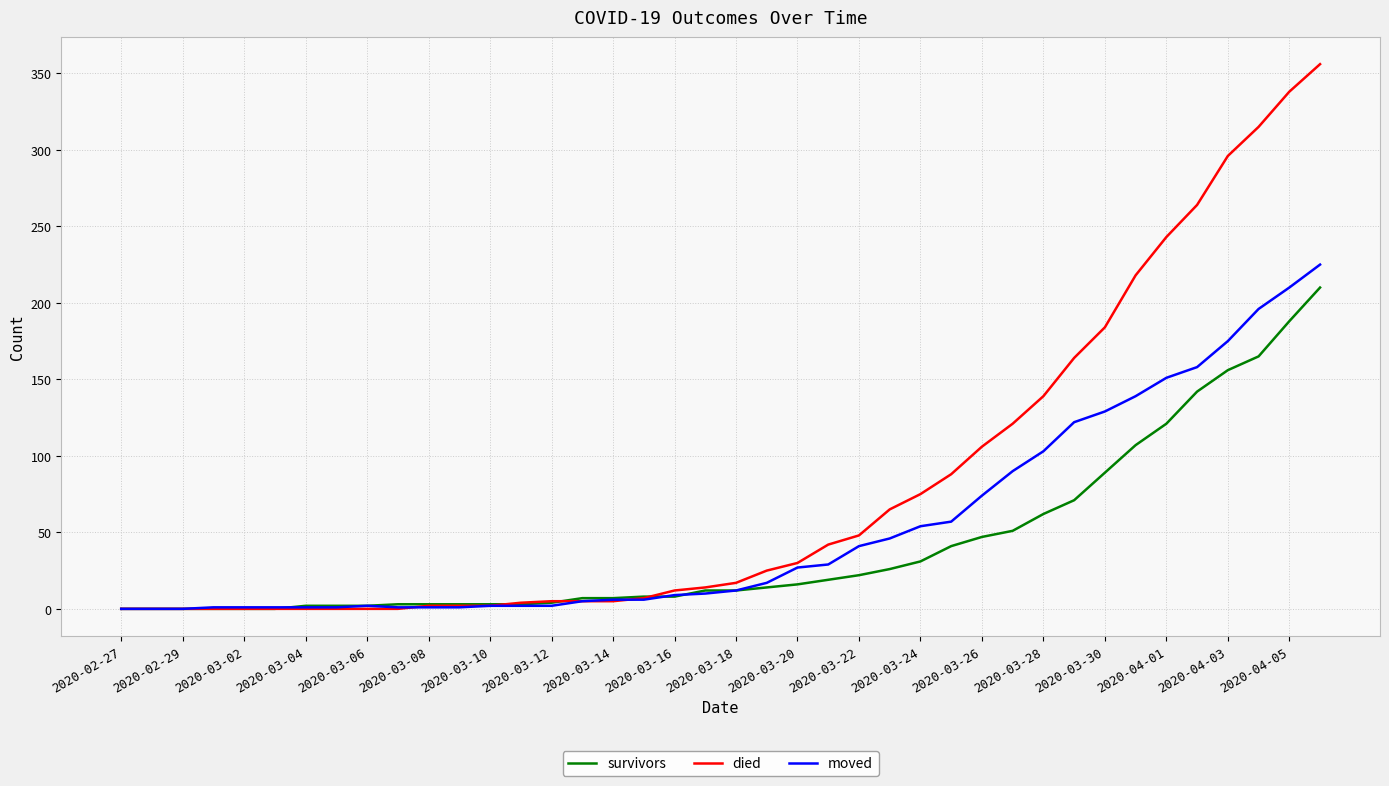

Rank the series by their average value, from highest to lowest.

died, moved, survivors